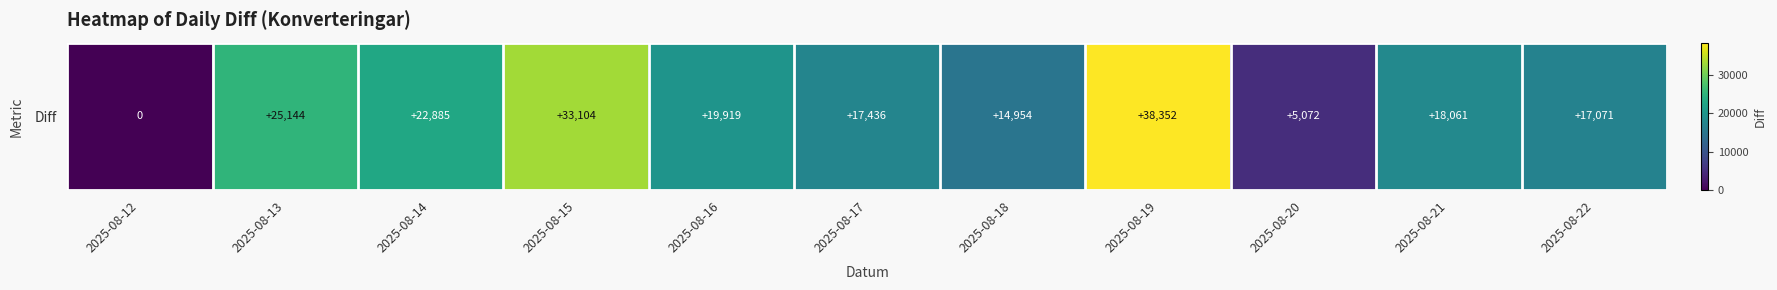

Which label corresponds to the largest value in the chart?

2025-08-19